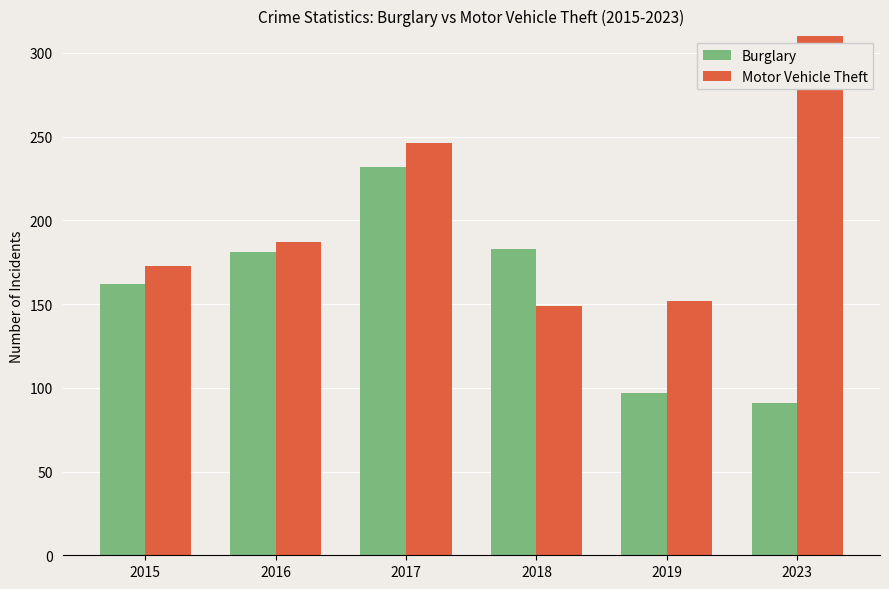

Reading left to right, list all the values displayed in this chart.

Burglary: 2015=162	2016=181	2017=232	2018=183	2019=97	2023=91
Motor Vehicle Theft: 2015=173	2016=187	2017=246	2018=149	2019=152	2023=347